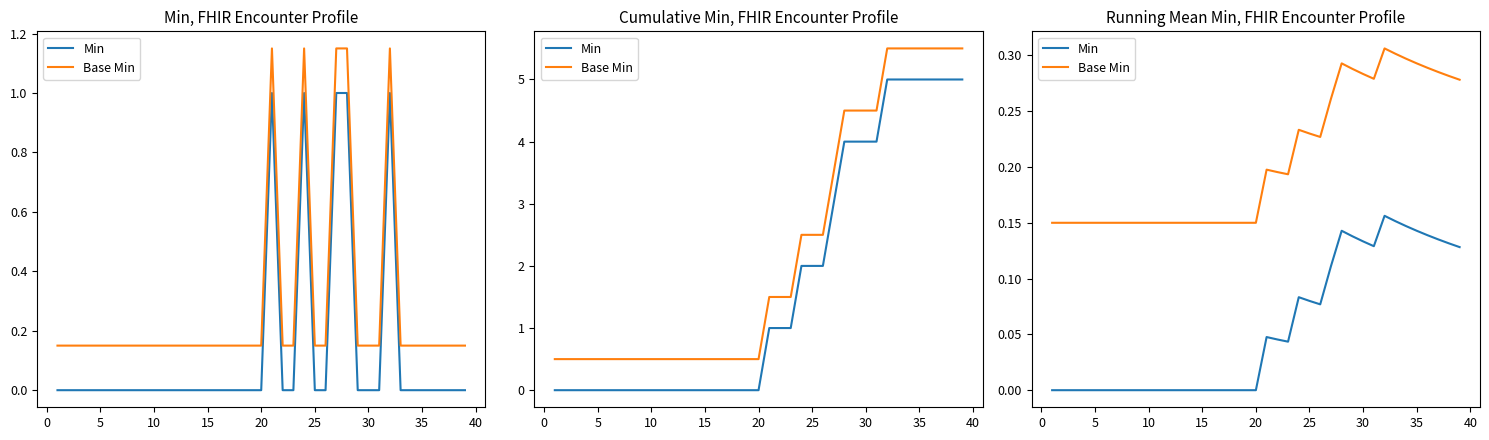

True or false: Base Min and Min intersect in this chart.

False